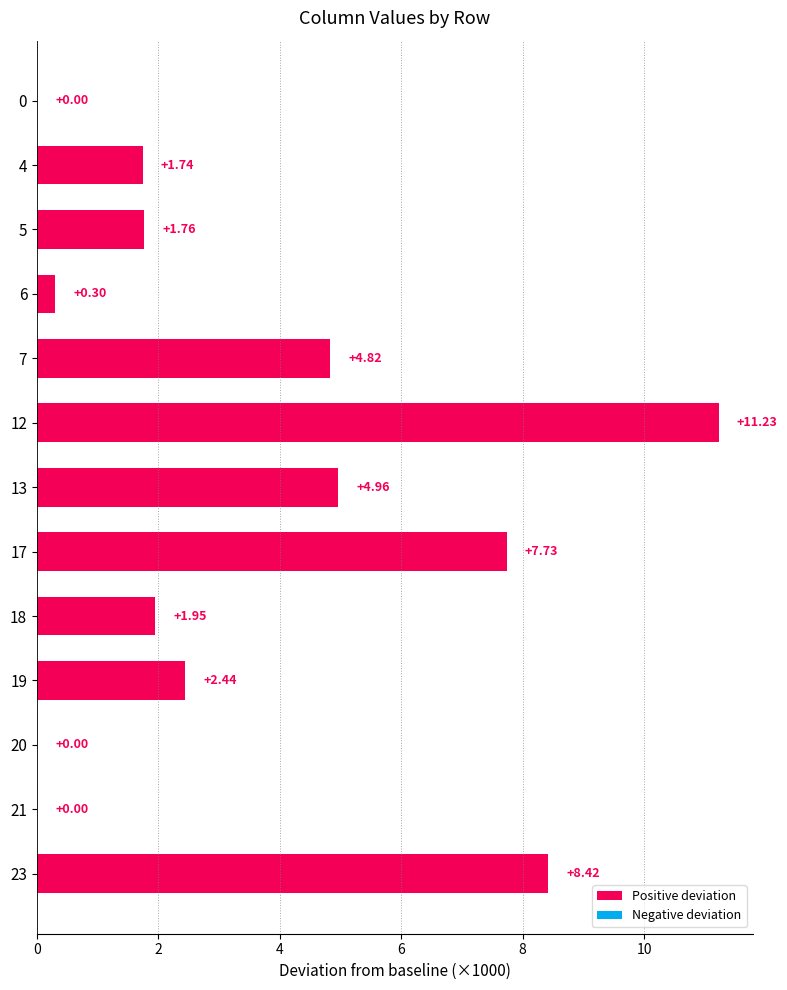

What is the sum of all values?

45.4